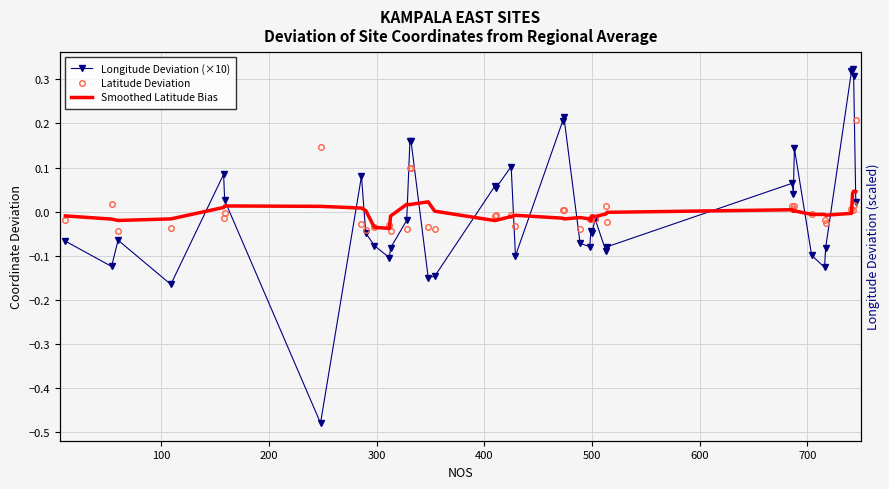

How many interior local valleys does the Smoothed Latitude Bias series have?

9